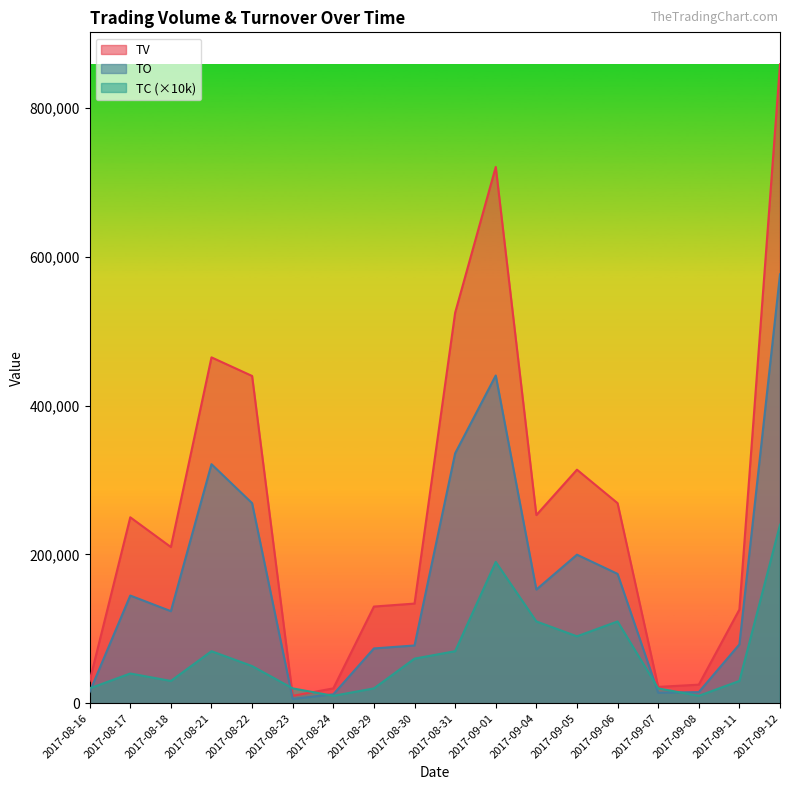

How many interior local peaks does the TV series have?

4